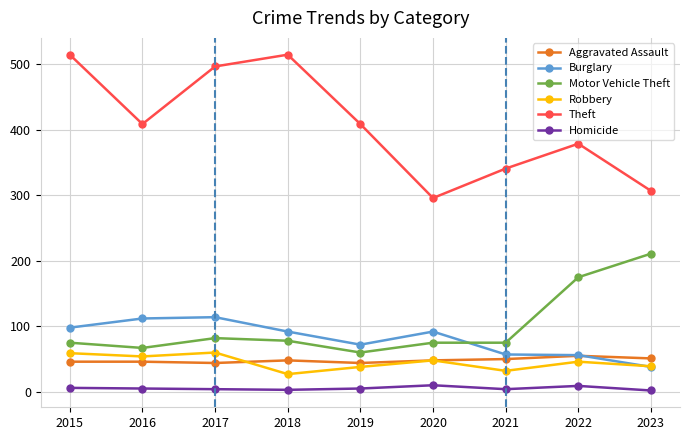

Which series has the largest range (max minus min)?

Theft